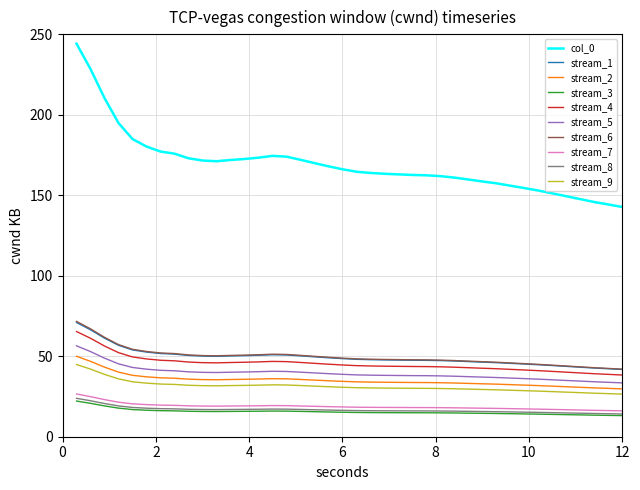

What is the lowest value of the stream_3 series?

13.1